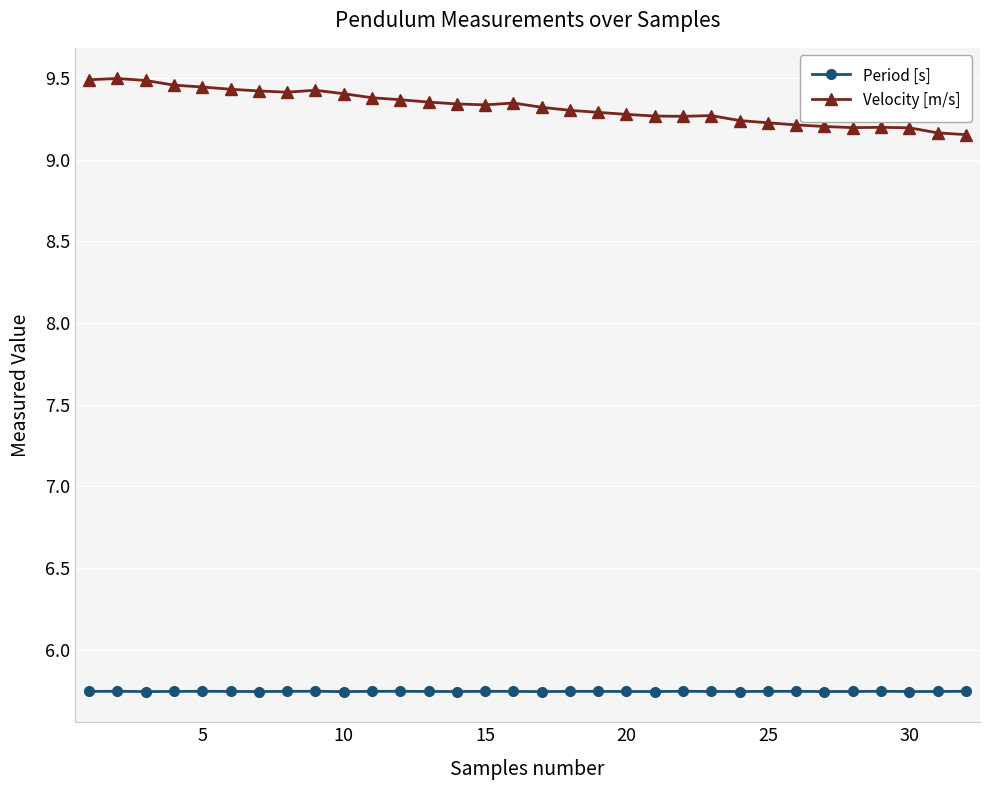

True or false: Period [s] and Velocity [m/s] cross at least once.

False